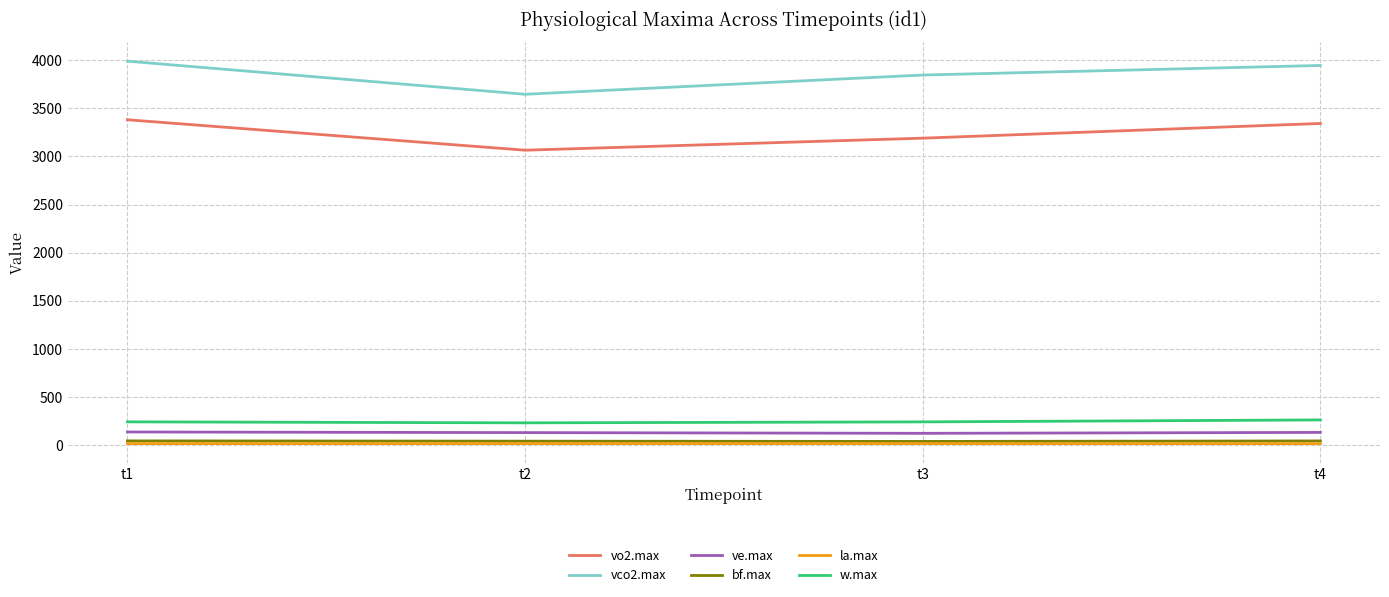

What is the sum of the vco2.max values at t3 and t4?

7792.5